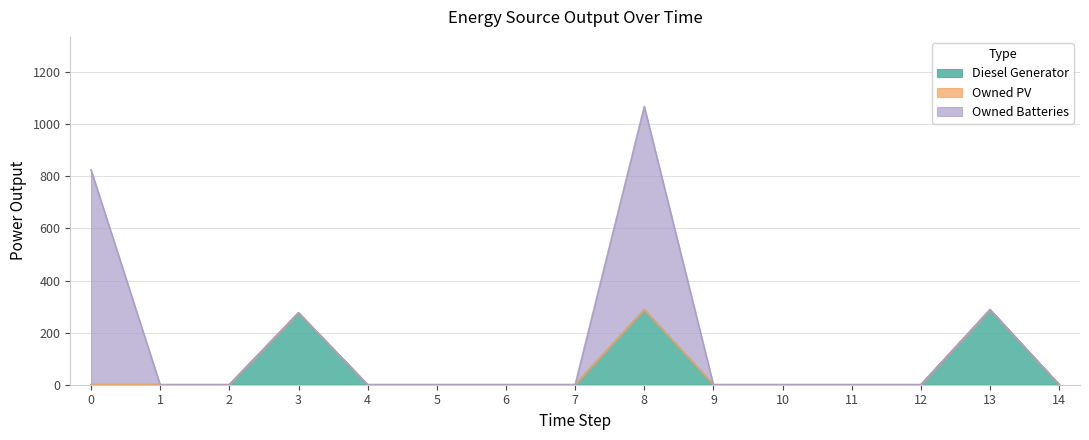

Where is Diesel Generator nearest to the value 144?

3